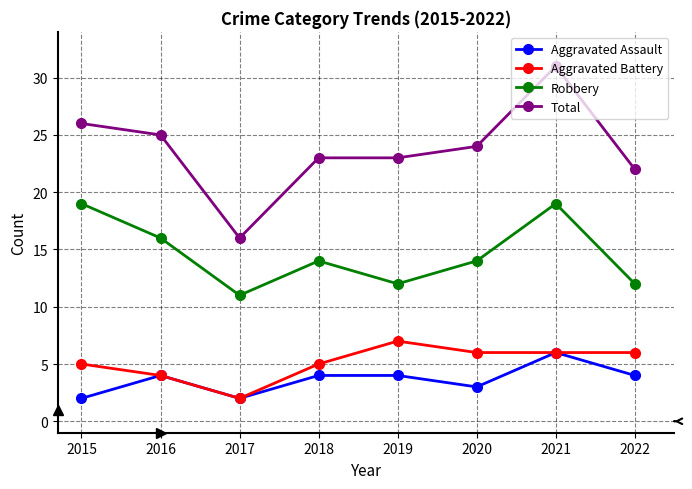

Where is the first local maximum for Aggravated Assault?

2016